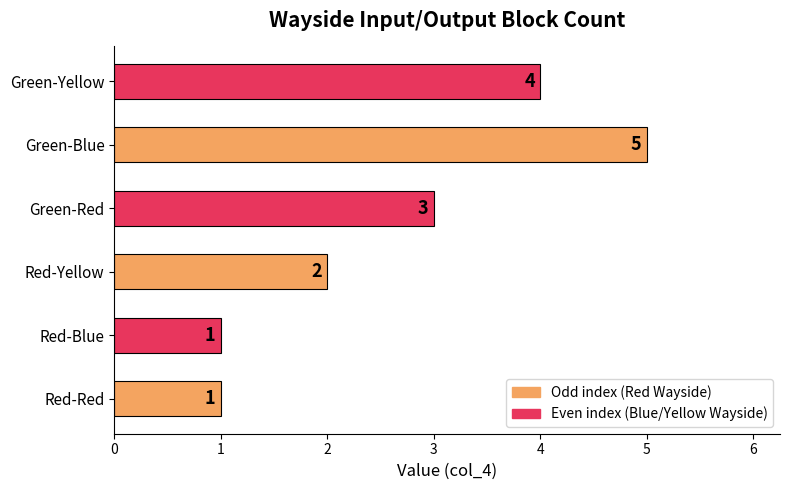

Reading bottom to top, transcribe all the data shown in this chart.

1	1	2	3	5	4